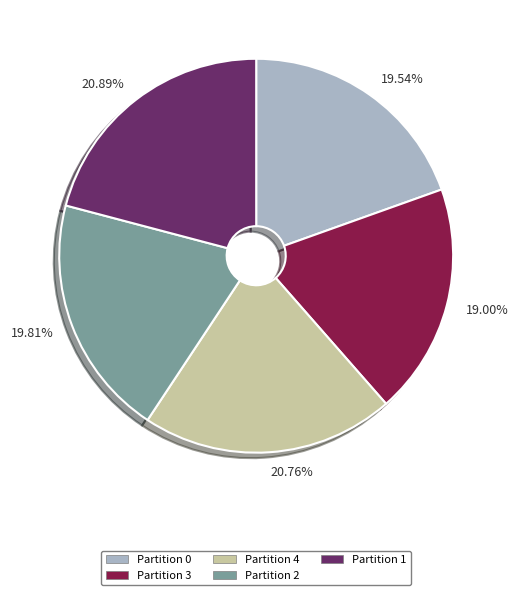

To the nearest percent, what is the average slice percentage?

20%